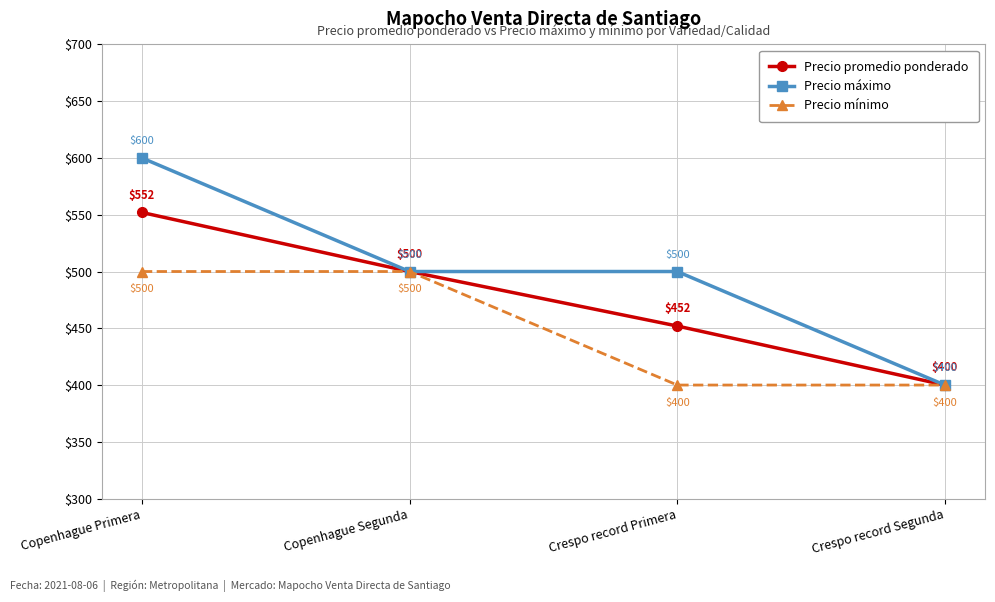

At Crespo record Primera, list the series in order from smallest to largest.

Precio mínimo, Precio promedio ponderado, Precio máximo